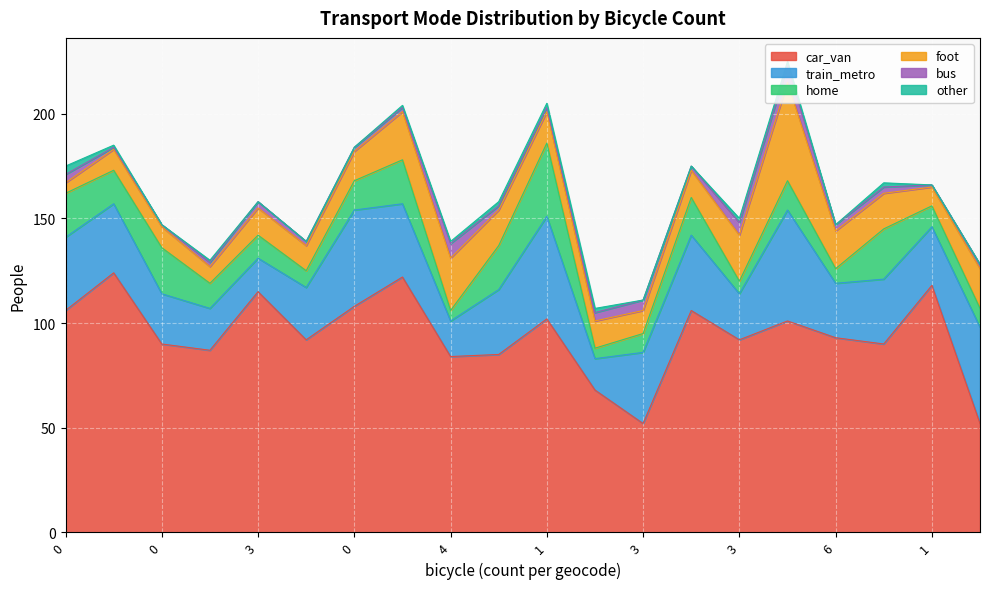

True or false: train_metro and home cross at least once.

False